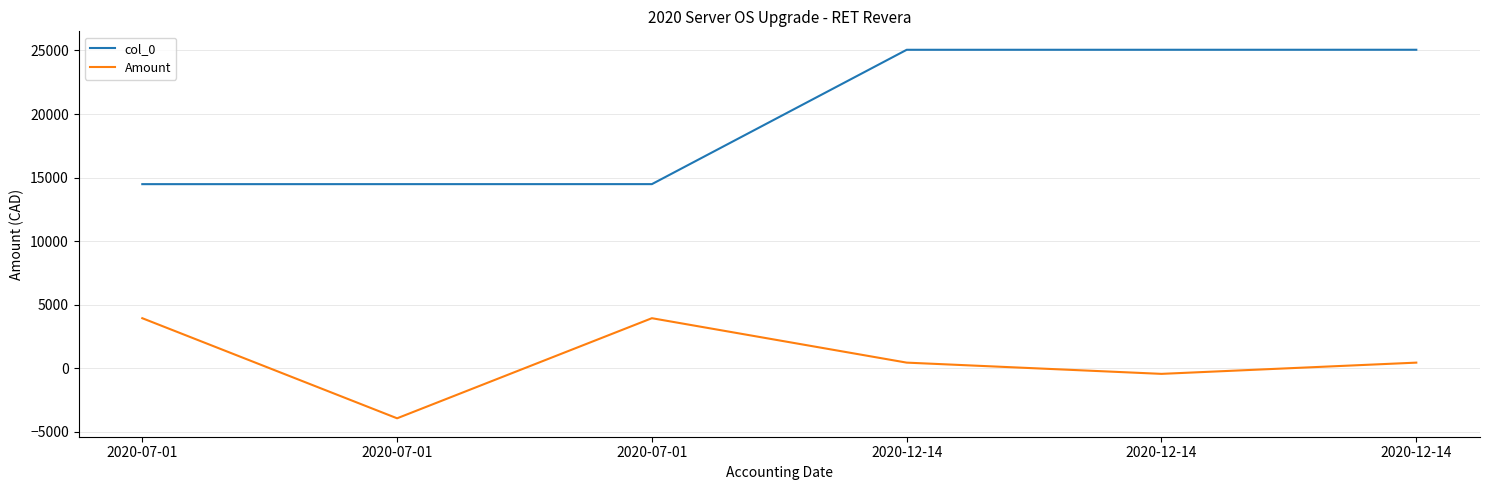

List the labels in order of col_0 value, largest first.

2020-12-14, 2020-12-14, 2020-12-14, 2020-07-01, 2020-07-01, 2020-07-01